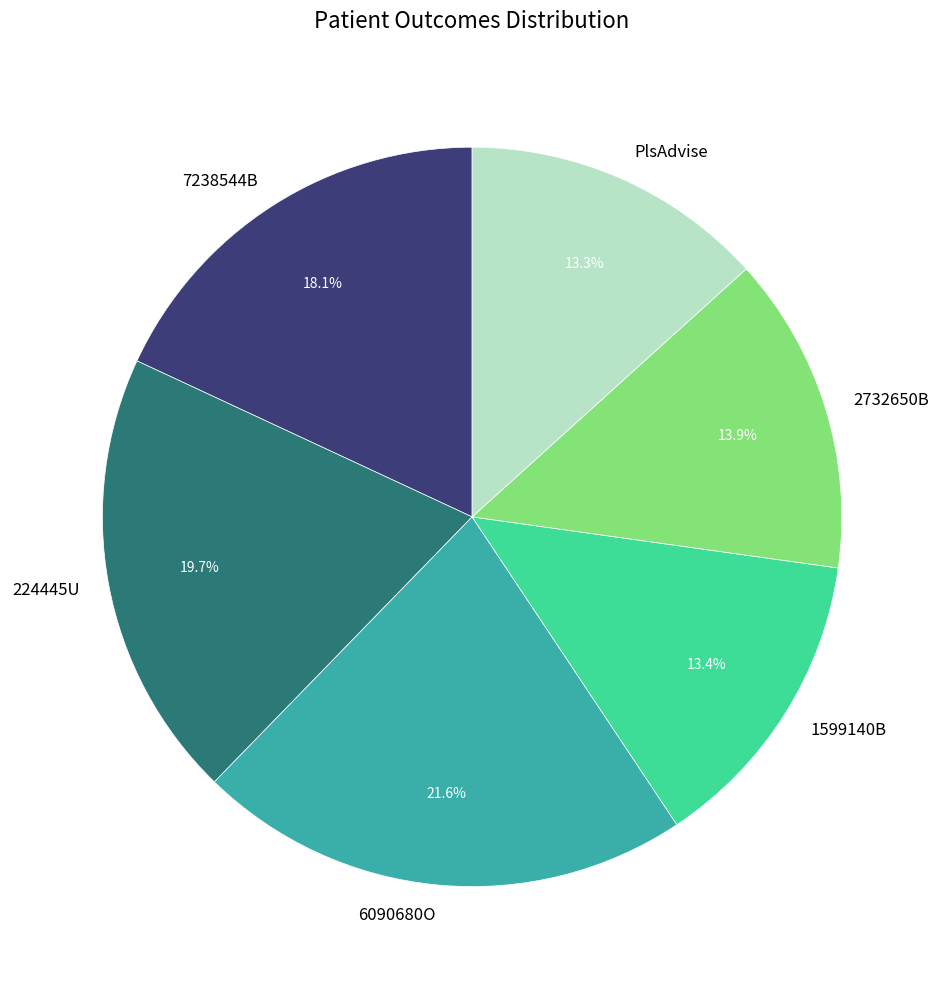

To the nearest percent, what percentage of the pie is 7238544B?

18%